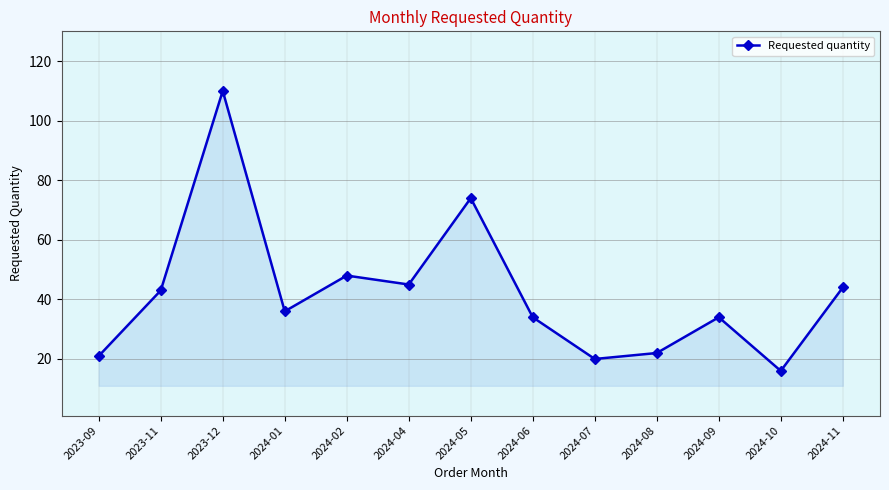

Approximately how many times larger is the value at 2024-07 compared to 2024-11?

0.5